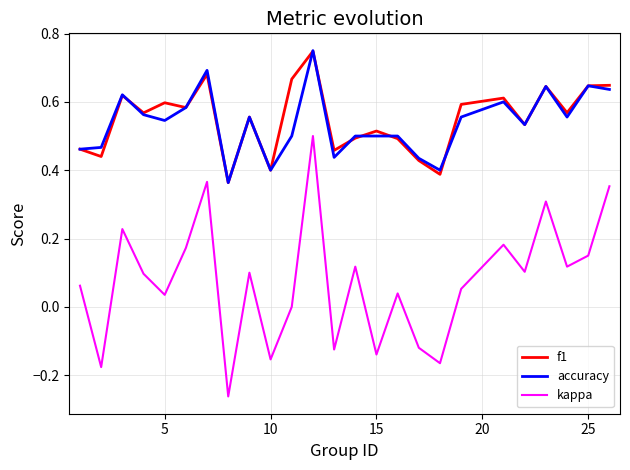

In accuracy, how many points are lower than both neighbors (excluding endpoints)?

7